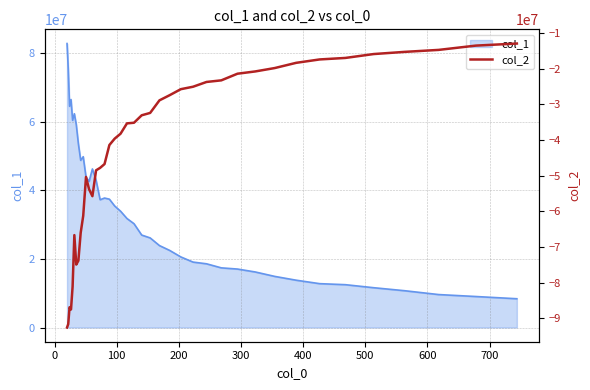

Does the chart have visible grid lines?

Yes